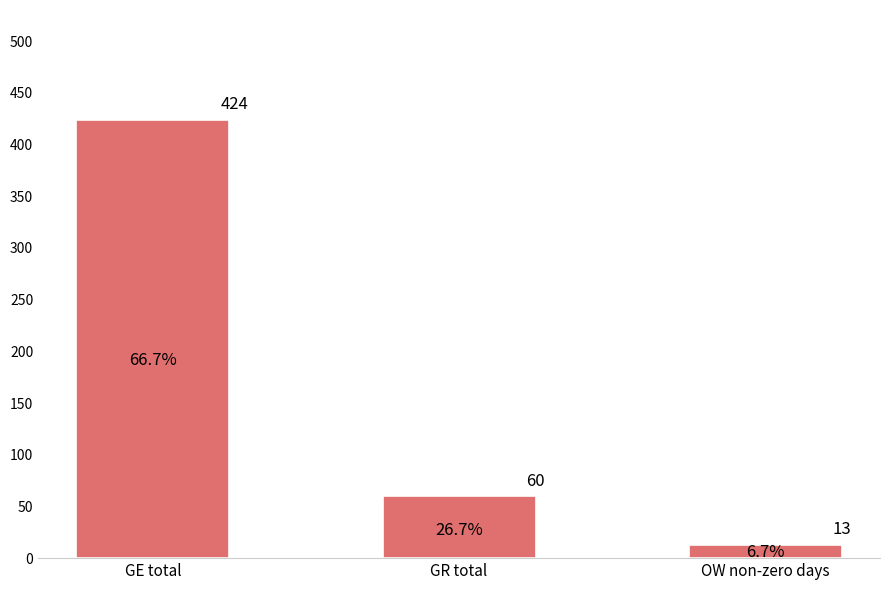

List the labels in order of value, largest first.

GE total, GR total, OW non-zero days